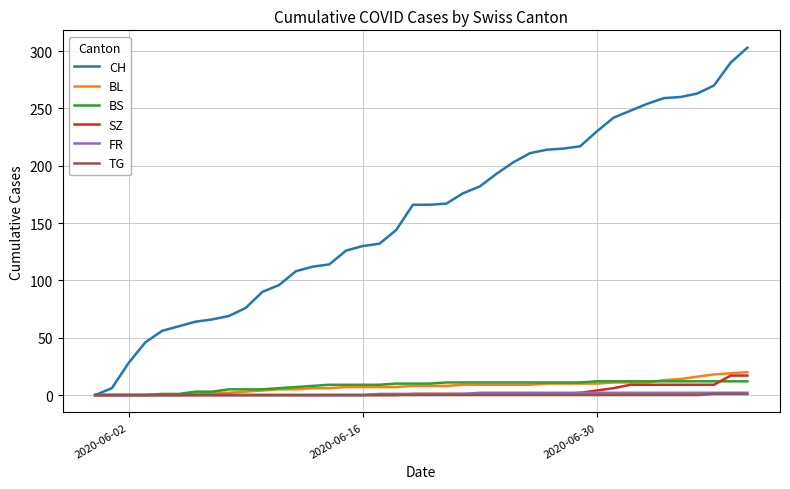

How many categories are shown in the chart?

40